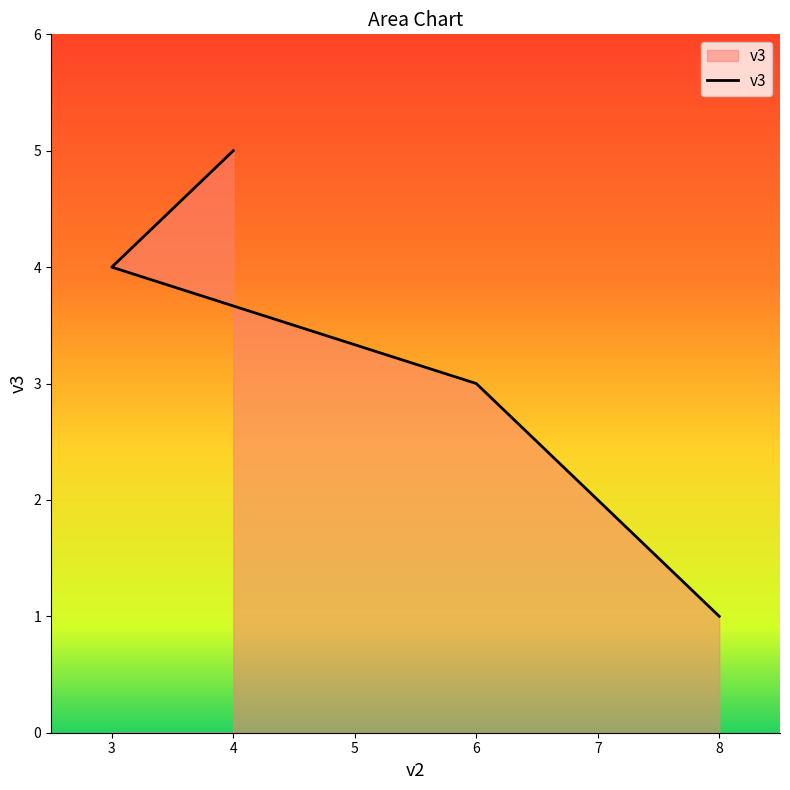

What is the difference between the maximum and minimum values?

4